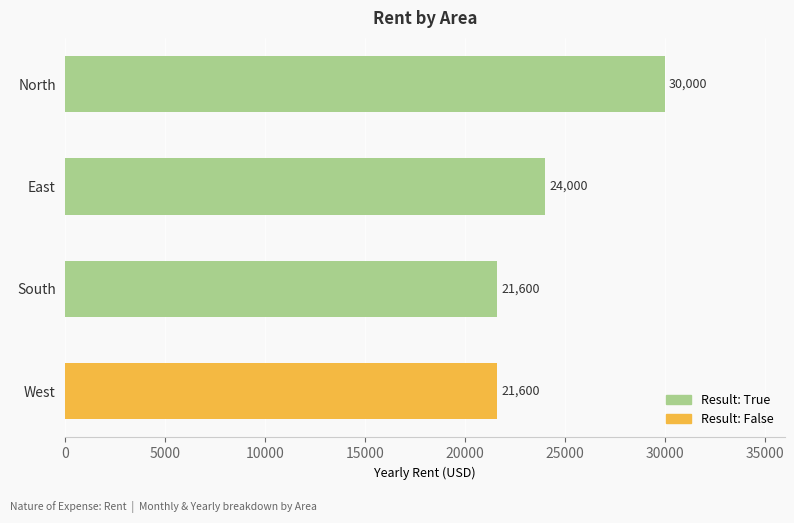

What is the average value?

24300